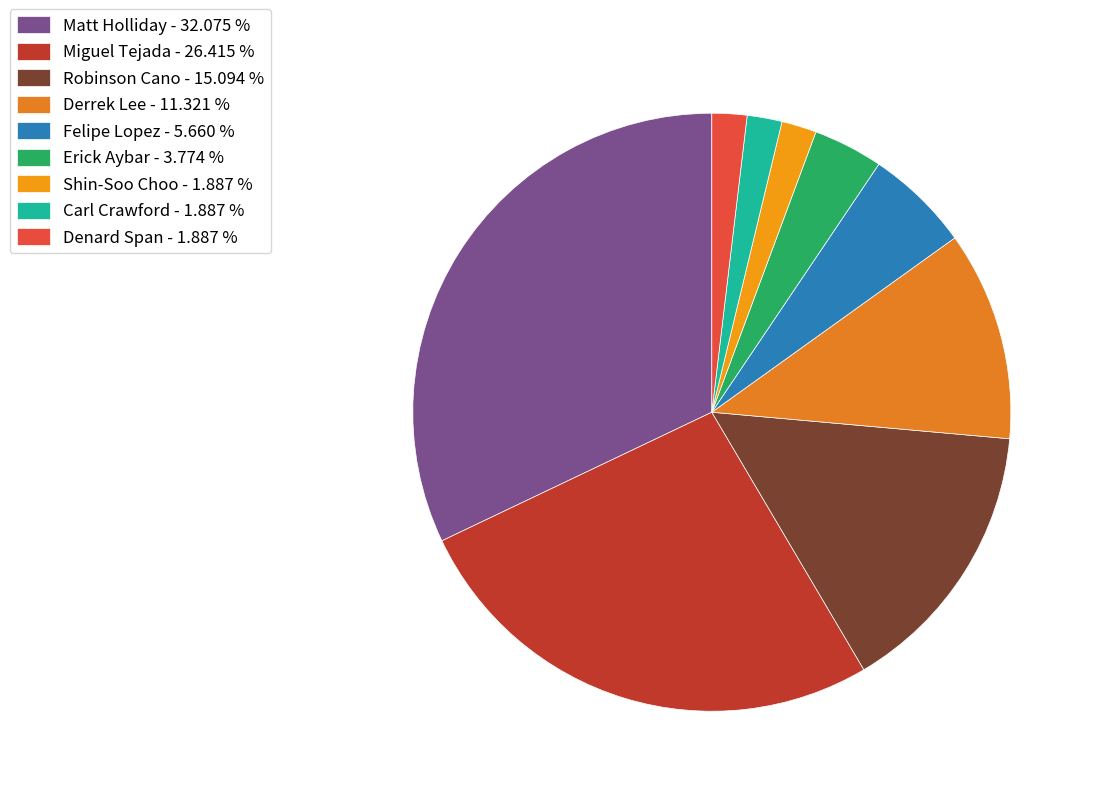

Is Carl Crawford the majority of the pie?

No